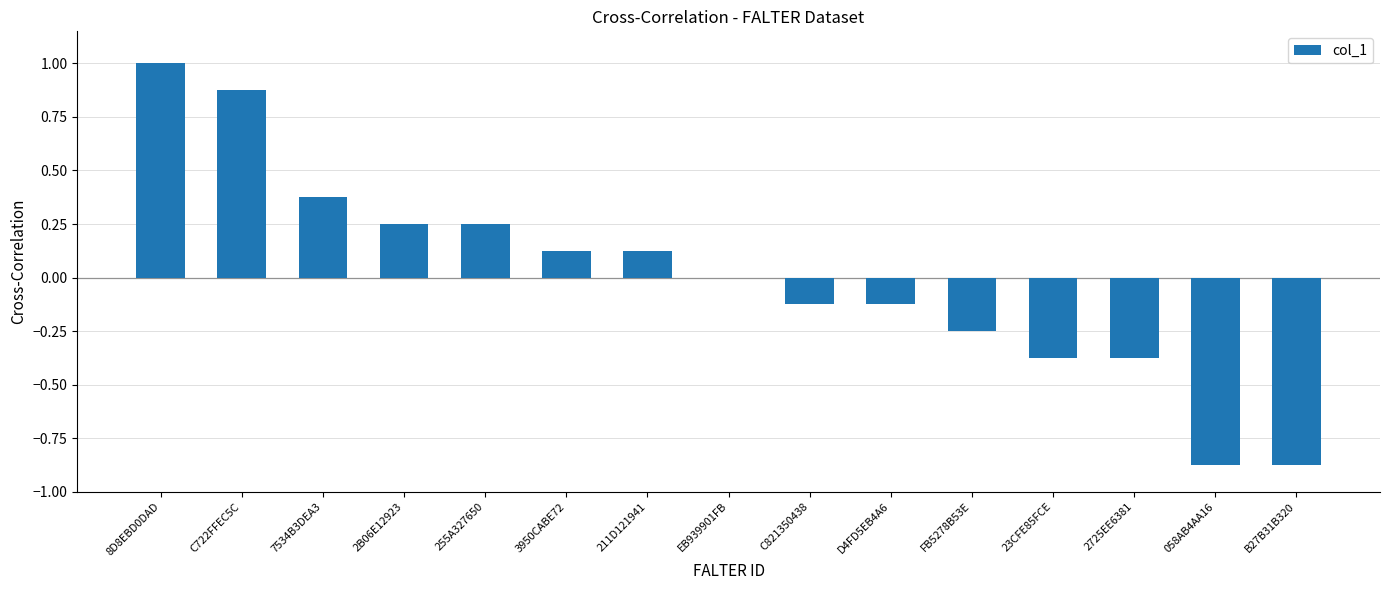

How many series are shown in this chart?

1